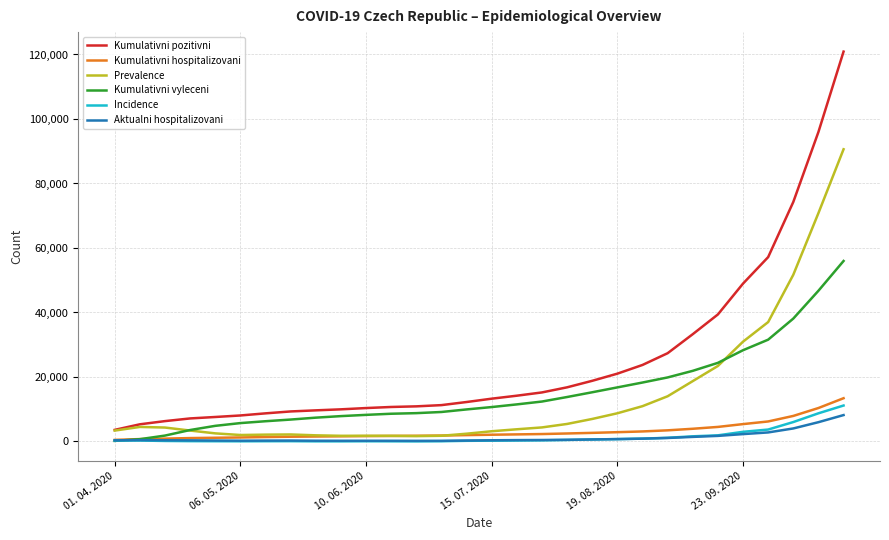

Is this an area chart (filled region under the line)?

No